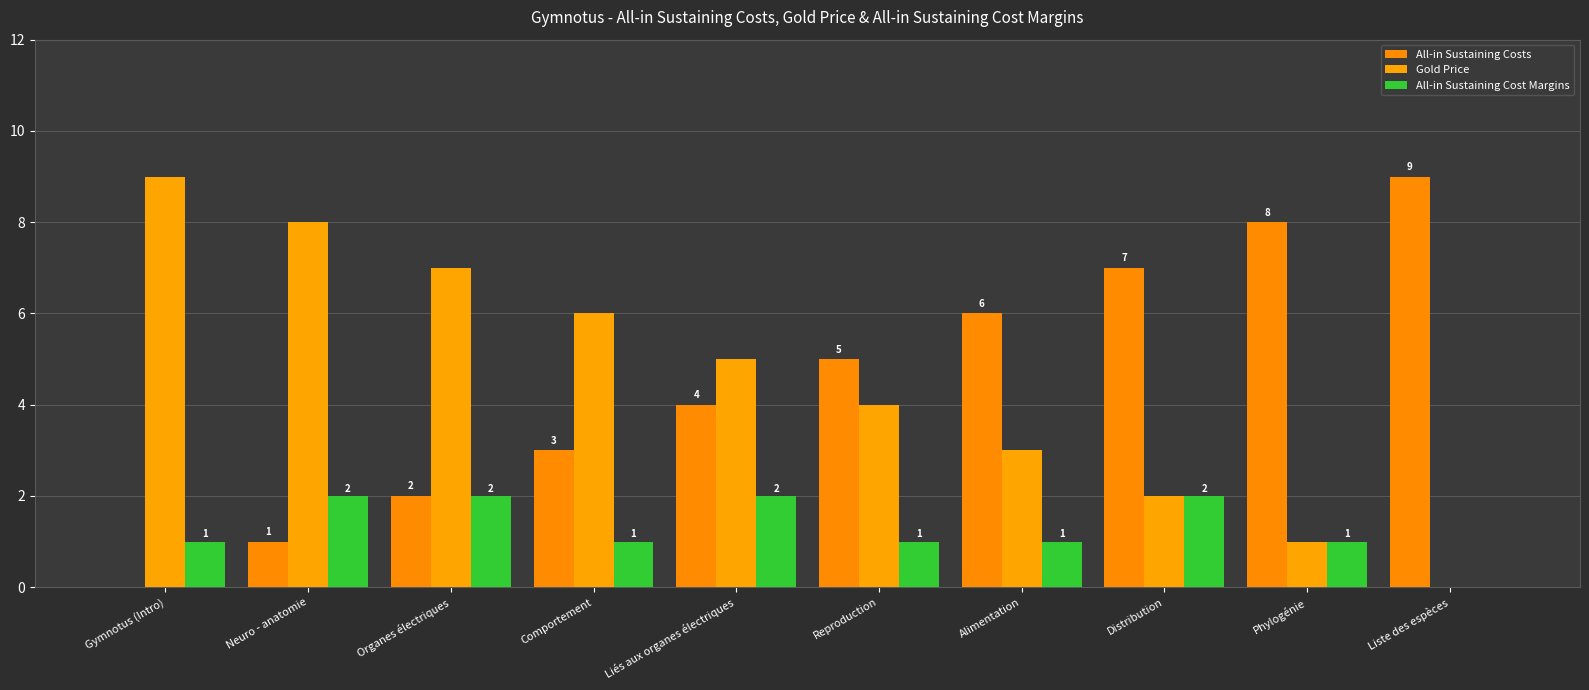

How many series are shown in this chart?

3